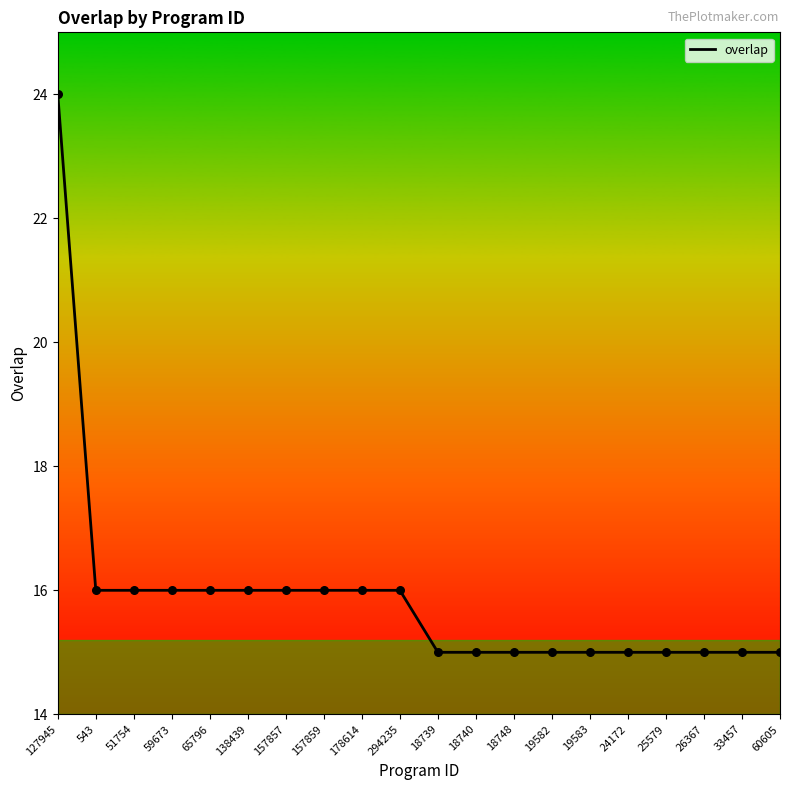

Which has a higher value, 543 or 19583?

543